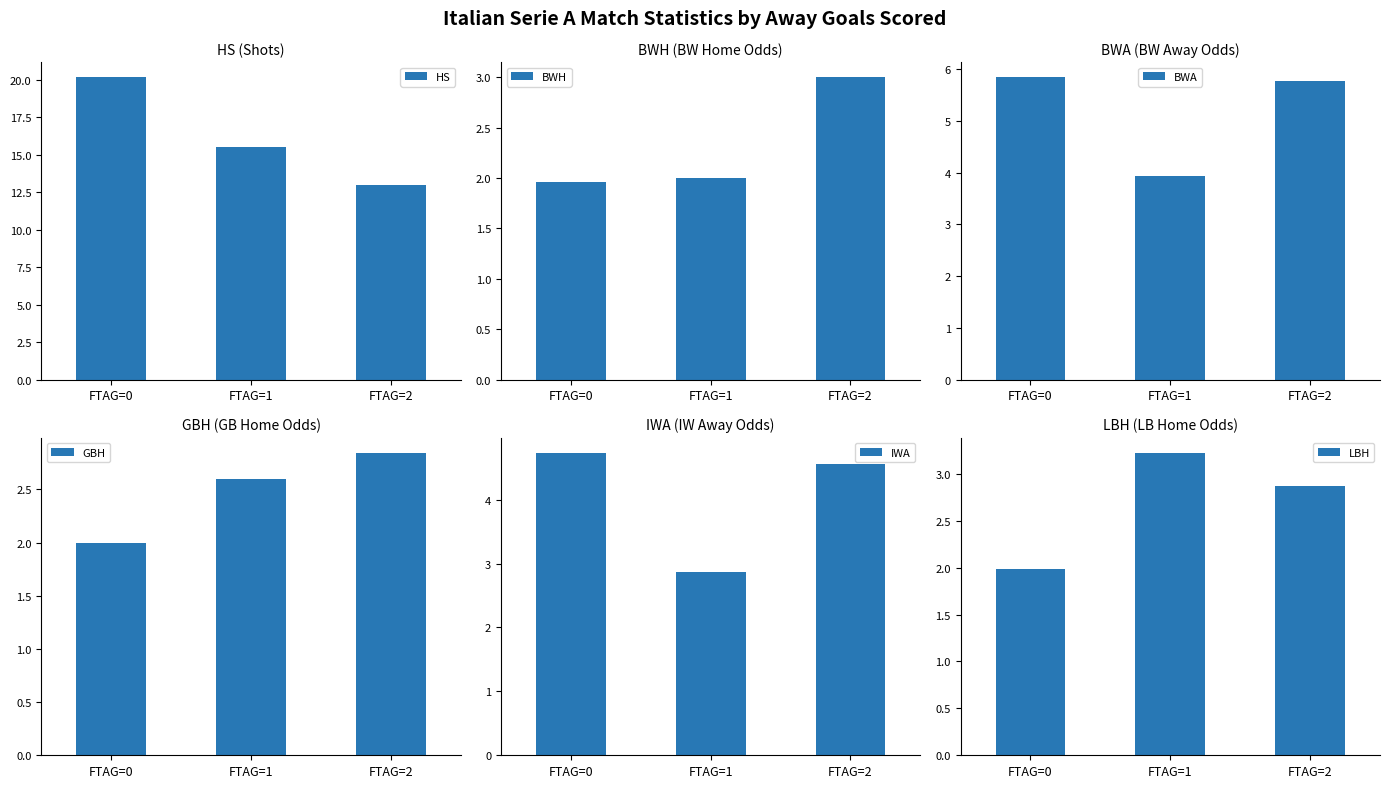

Is it true that HS equals 8.0 at FTAG=1?

False